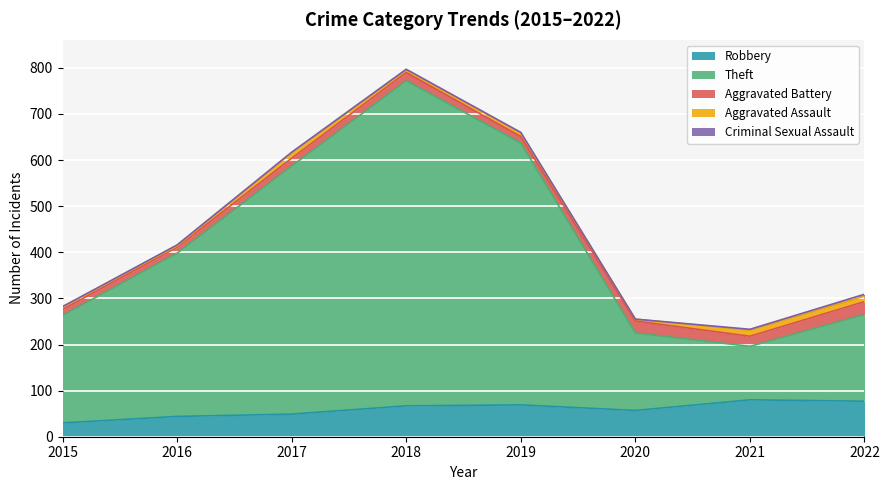

At which category is the sum across all series the highest?

2018